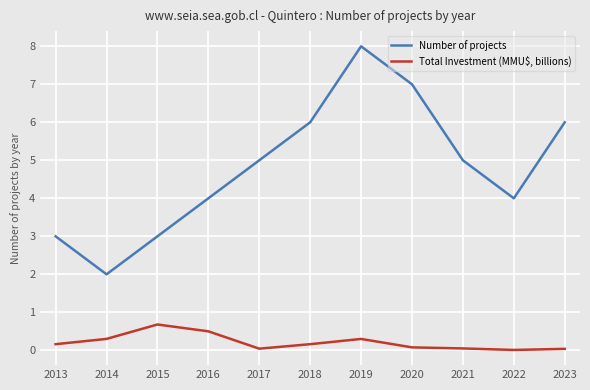

Is the value of Total Investment (MMU$, billions) at 2019 greater than the value of Number of projects at 2018?

No